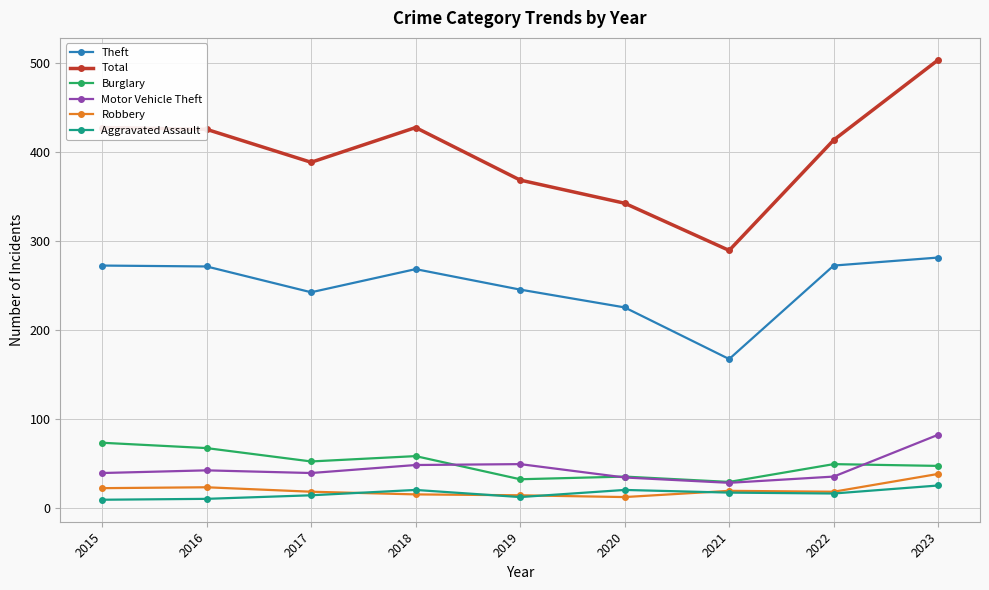

At which category is the sum across all series the highest?

2023